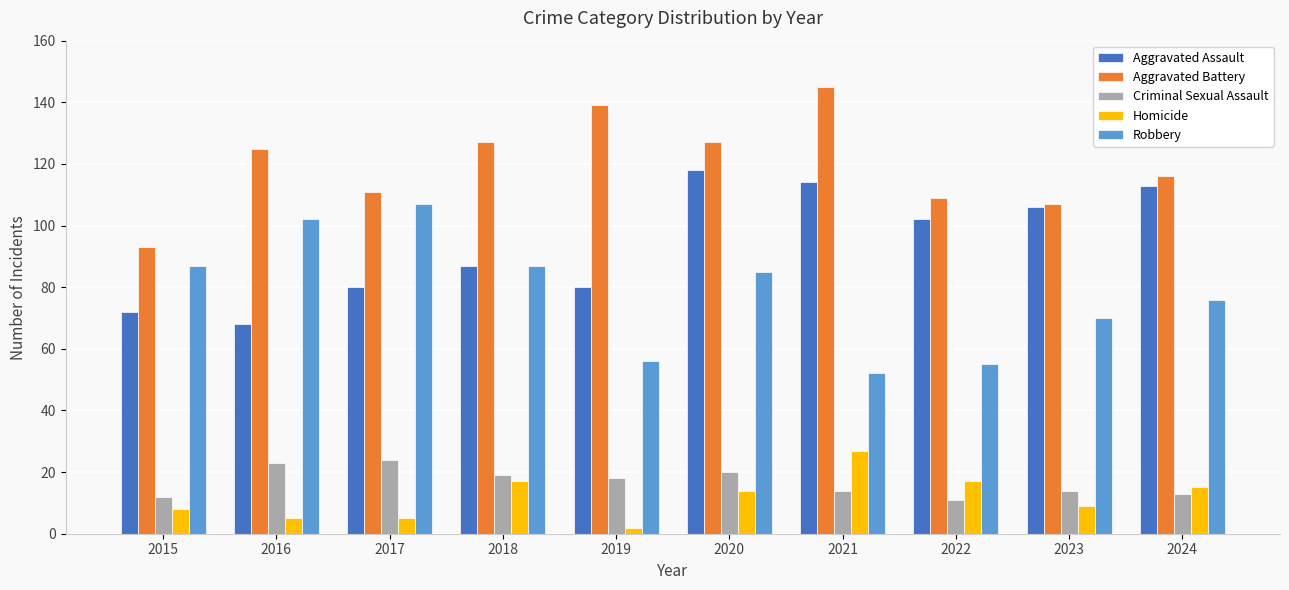

What is the value of the Homicide bar at the 4th from the left?

17